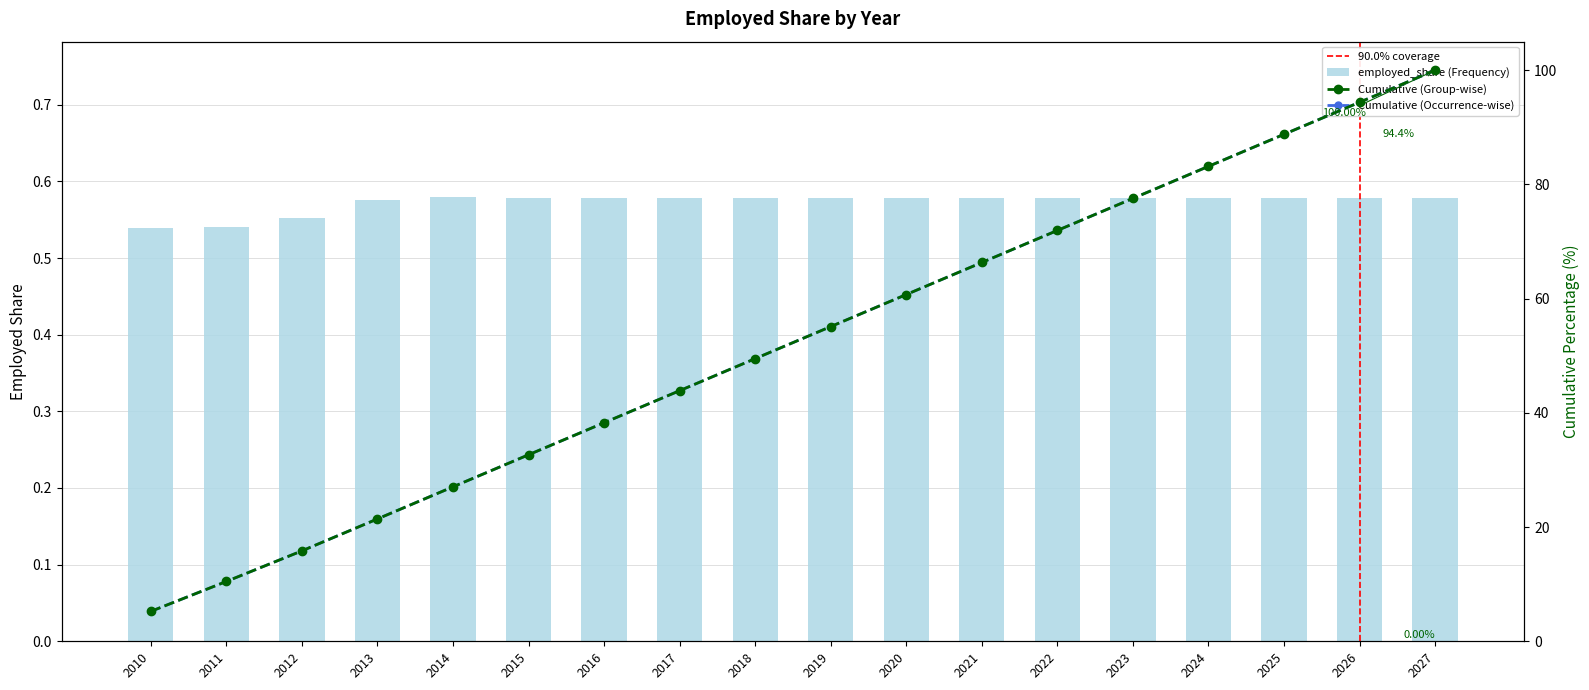

Which label corresponds to the largest value in the chart?

2014